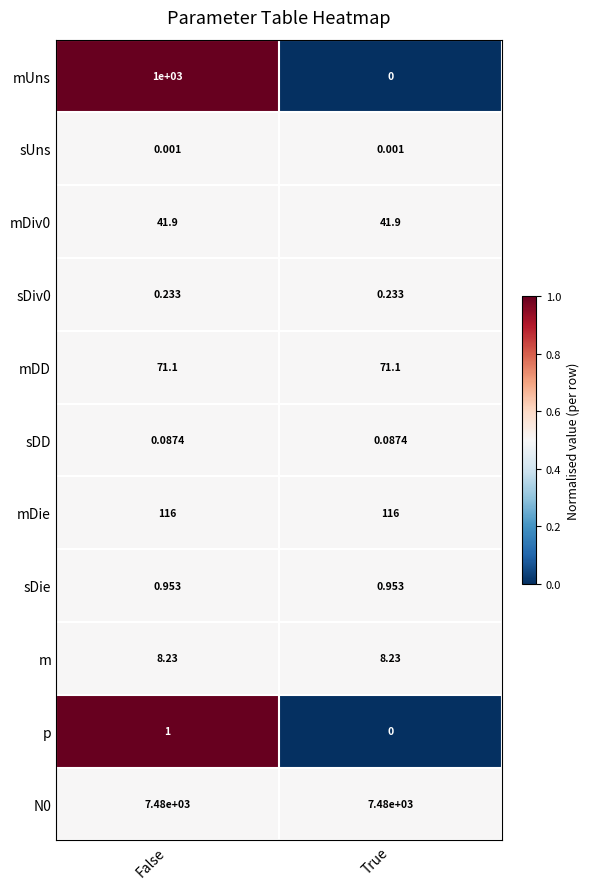

Between False and True, which series saw the biggest shift?

mUns